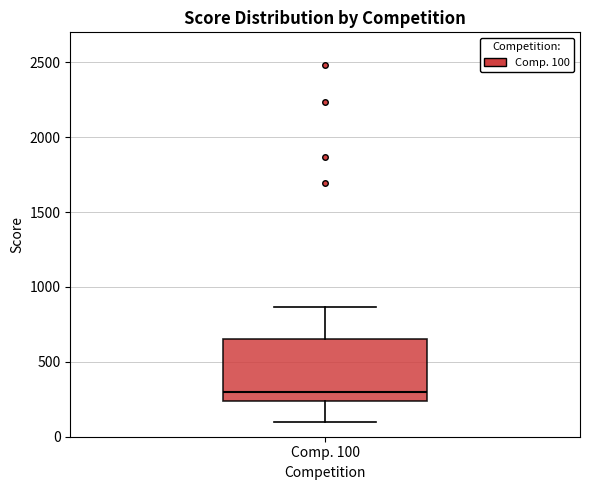

Transcribe this box plot: give where the median line is, the range the box spans, and where the two whiskers end, as read against the y-axis. The values are not printed on the chart, so give them approximately, as read against the axis.

median 300, box 250 to 650, whiskers 100 to 850